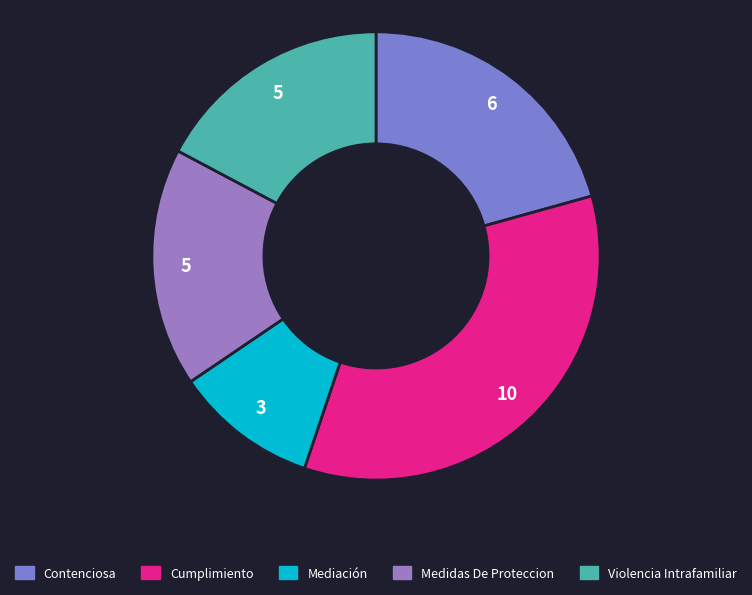

What is the ratio of the value at Violencia Intrafamiliar to the value at Cumplimiento?

0.5